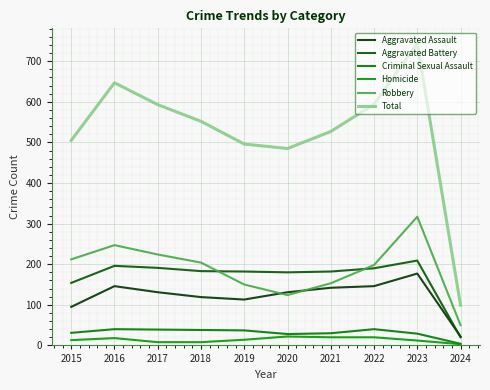

Is the value of Criminal Sexual Assault at 2023 greater than the value of Homicide at 2022?

Yes